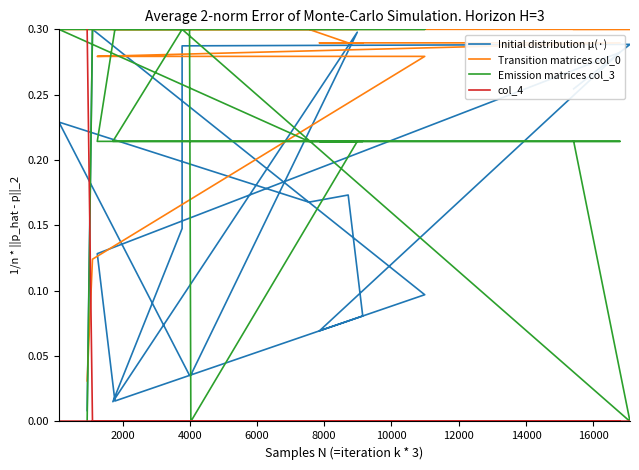

How many values in the col_4 series exceed 0?

1